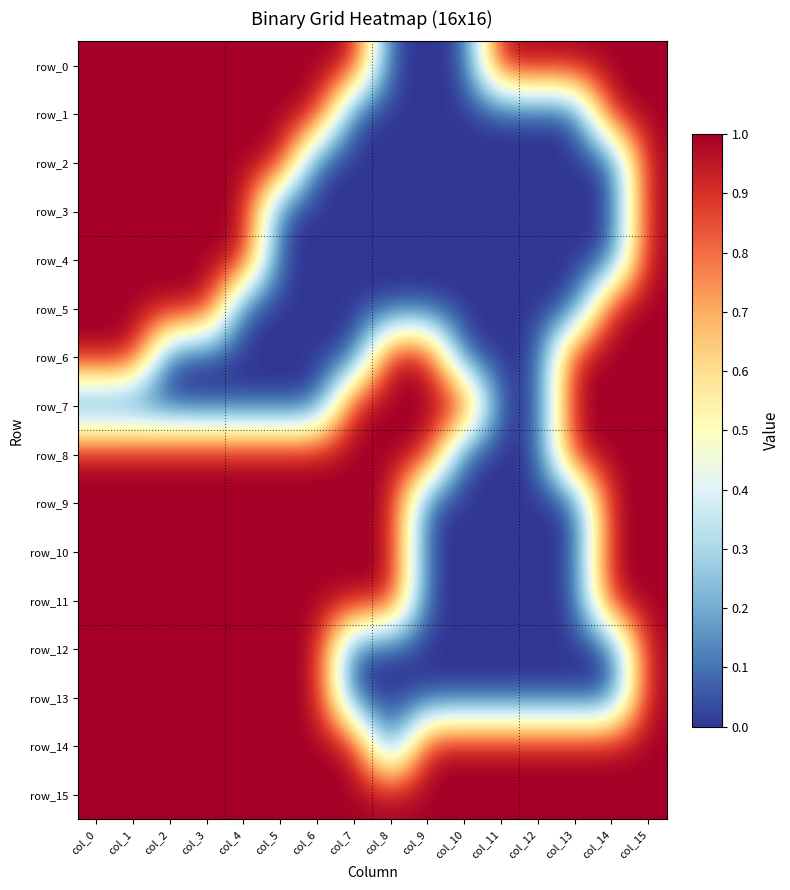

Reading right to left, list all the values displayed in this chart.

row_0: col_15=1	col_14=1	col_13=1	col_12=1	col_11=1	col_10=0	col_9=0	col_8=0	col_7=1	col_6=1	col_5=1	col_4=1	col_3=1	col_2=1	col_1=1	col_0=1
row_1: col_15=1	col_14=1	col_13=0	col_12=0	col_11=0	col_10=0	col_9=0	col_8=0	col_7=0	col_6=1	col_5=1	col_4=1	col_3=1	col_2=1	col_1=1	col_0=1
row_2: col_15=1	col_14=0	col_13=0	col_12=0	col_11=0	col_10=0	col_9=0	col_8=0	col_7=0	col_6=0	col_5=1	col_4=1	col_3=1	col_2=1	col_1=1	col_0=1
row_3: col_15=1	col_14=0	col_13=0	col_12=0	col_11=0	col_10=0	col_9=0	col_8=0	col_7=0	col_6=0	col_5=0	col_4=1	col_3=1	col_2=1	col_1=1	col_0=1
row_4: col_15=1	col_14=0	col_13=0	col_12=0	col_11=0	col_10=0	col_9=0	col_8=0	col_7=0	col_6=0	col_5=0	col_4=1	col_3=1	col_2=1	col_1=1	col_0=1
row_5: col_15=1	col_14=1	col_13=0	col_12=0	col_11=0	col_10=0	col_9=0	col_8=0	col_7=0	col_6=0	col_5=0	col_4=0	col_3=1	col_2=1	col_1=1	col_0=1
row_6: col_15=1	col_14=1	col_13=1	col_12=0	col_11=0	col_10=0	col_9=1	col_8=1	col_7=0	col_6=0	col_5=0	col_4=0	col_3=0	col_2=0	col_1=1	col_0=1
row_7: col_15=1	col_14=1	col_13=1	col_12=0	col_11=0	col_10=1	col_9=1	col_8=1	col_7=1	col_6=0	col_5=0	col_4=0	col_3=0	col_2=0	col_1=0	col_0=0
row_8: col_15=1	col_14=1	col_13=1	col_12=0	col_11=0	col_10=0	col_9=1	col_8=1	col_7=1	col_6=1	col_5=1	col_4=1	col_3=1	col_2=1	col_1=1	col_0=1
row_9: col_15=1	col_14=1	col_13=0	col_12=0	col_11=0	col_10=0	col_9=0	col_8=1	col_7=1	col_6=1	col_5=1	col_4=1	col_3=1	col_2=1	col_1=1	col_0=1
row_10: col_15=1	col_14=1	col_13=0	col_12=0	col_11=0	col_10=0	col_9=0	col_8=1	col_7=1	col_6=1	col_5=1	col_4=1	col_3=1	col_2=1	col_1=1	col_0=1
row_11: col_15=1	col_14=1	col_13=0	col_12=0	col_11=0	col_10=0	col_9=0	col_8=1	col_7=1	col_6=1	col_5=1	col_4=1	col_3=1	col_2=1	col_1=1	col_0=1
row_12: col_15=1	col_14=0	col_13=0	col_12=0	col_11=0	col_10=0	col_9=0	col_8=0	col_7=0	col_6=1	col_5=1	col_4=1	col_3=1	col_2=1	col_1=1	col_0=1
row_13: col_15=1	col_14=0	col_13=0	col_12=0	col_11=0	col_10=0	col_9=0	col_8=0	col_7=0	col_6=1	col_5=1	col_4=1	col_3=1	col_2=1	col_1=1	col_0=1
row_14: col_15=1	col_14=1	col_13=1	col_12=1	col_11=1	col_10=1	col_9=1	col_8=0	col_7=1	col_6=1	col_5=1	col_4=1	col_3=1	col_2=1	col_1=1	col_0=1
row_15: col_15=1	col_14=1	col_13=1	col_12=1	col_11=1	col_10=1	col_9=1	col_8=1	col_7=1	col_6=1	col_5=1	col_4=1	col_3=1	col_2=1	col_1=1	col_0=1